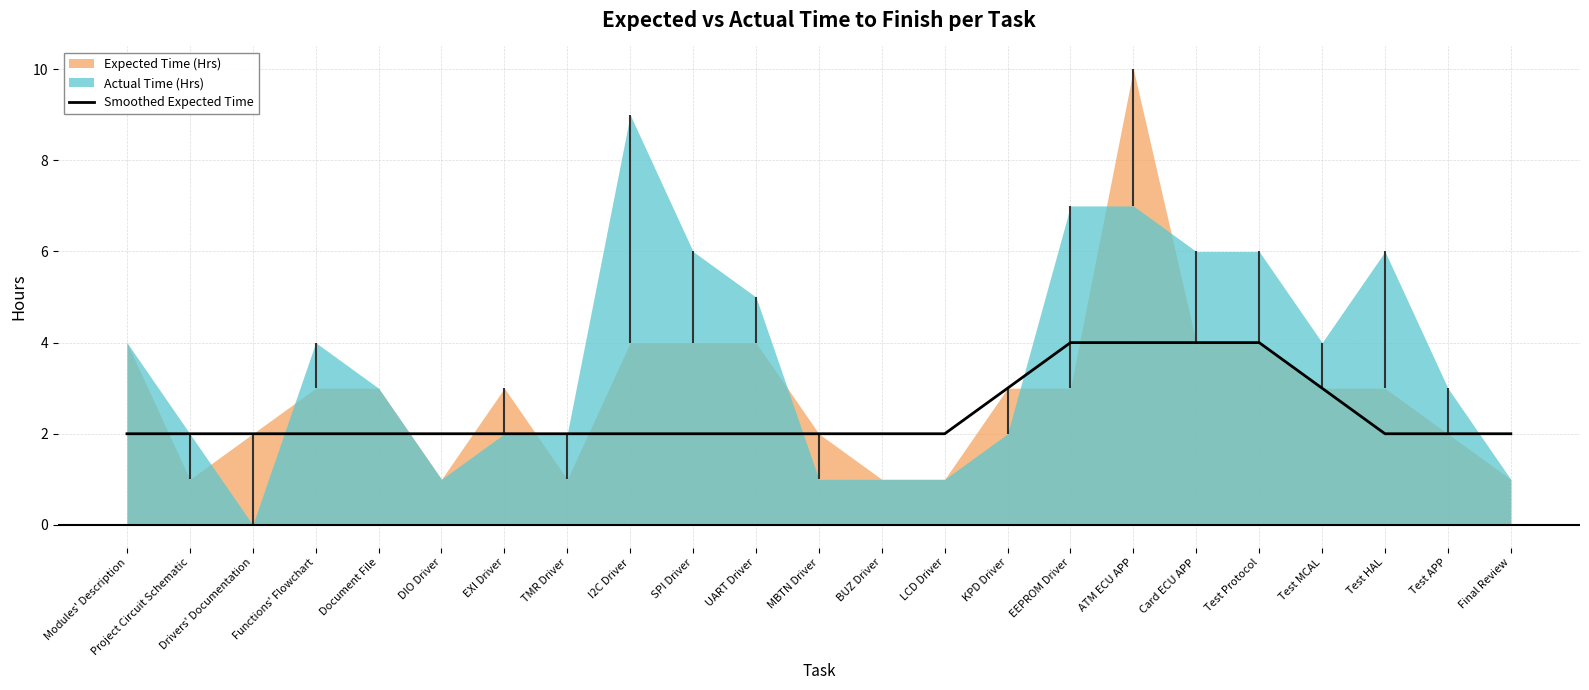

At which category does the chart reach its minimum across all series?

Modules' Description